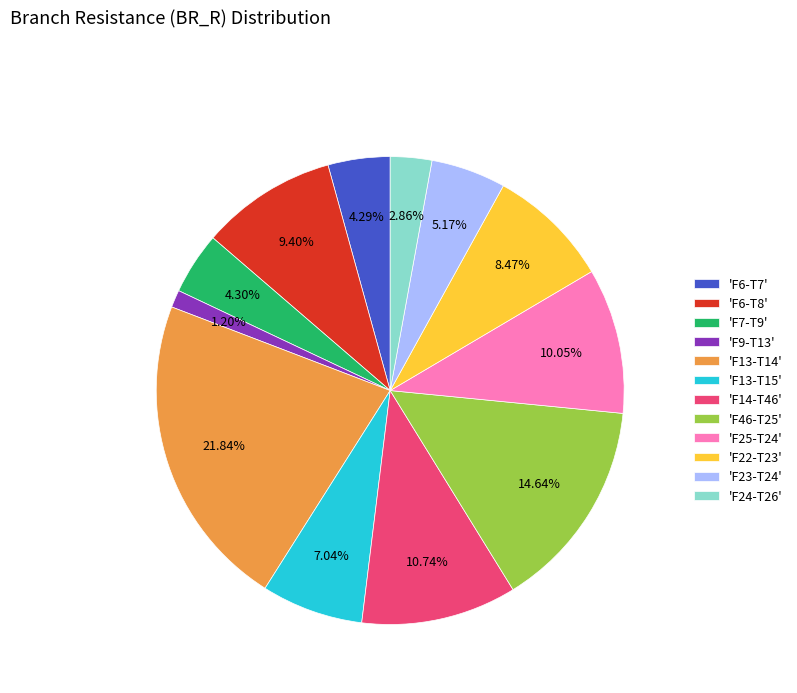

Approximately how many times larger is the value at 'F23-T24' compared to 'F25-T24'?

0.5